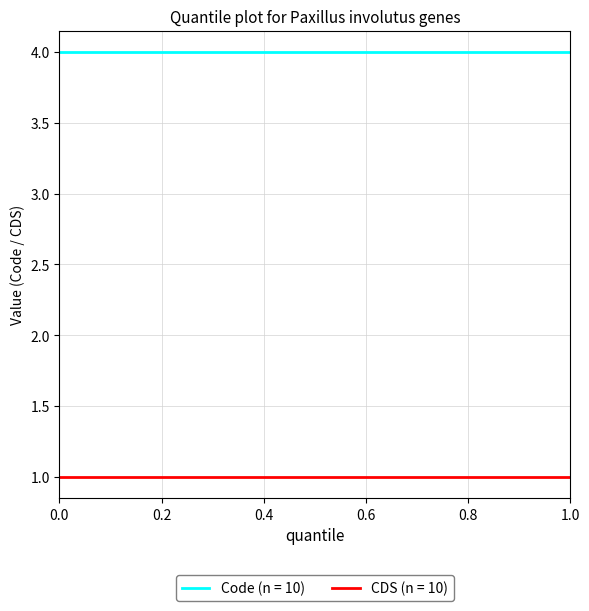

List the series in order of their peak value, lowest first.

CDS (n = 10), Code (n = 10)